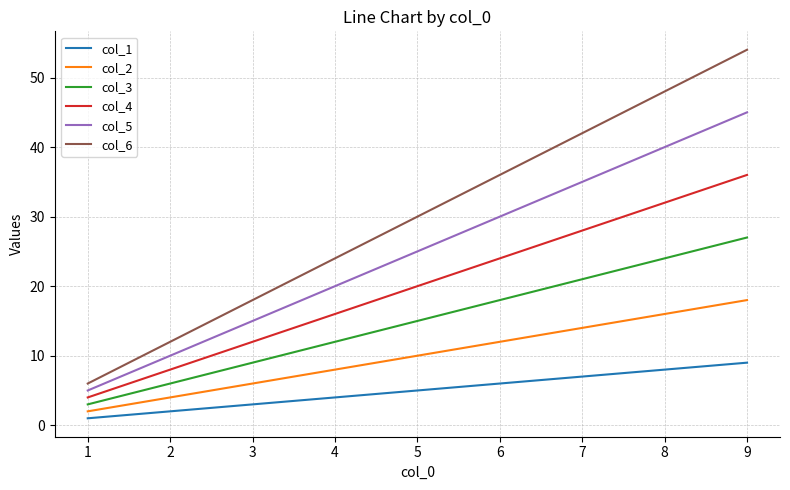

What is the difference between the second highest and second lowest values in the col_1 series?

6